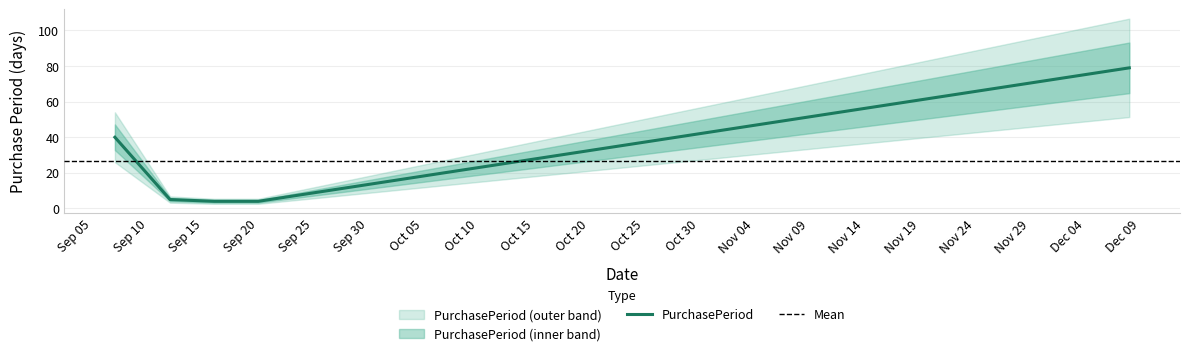

How many distinct data groups are displayed?

1